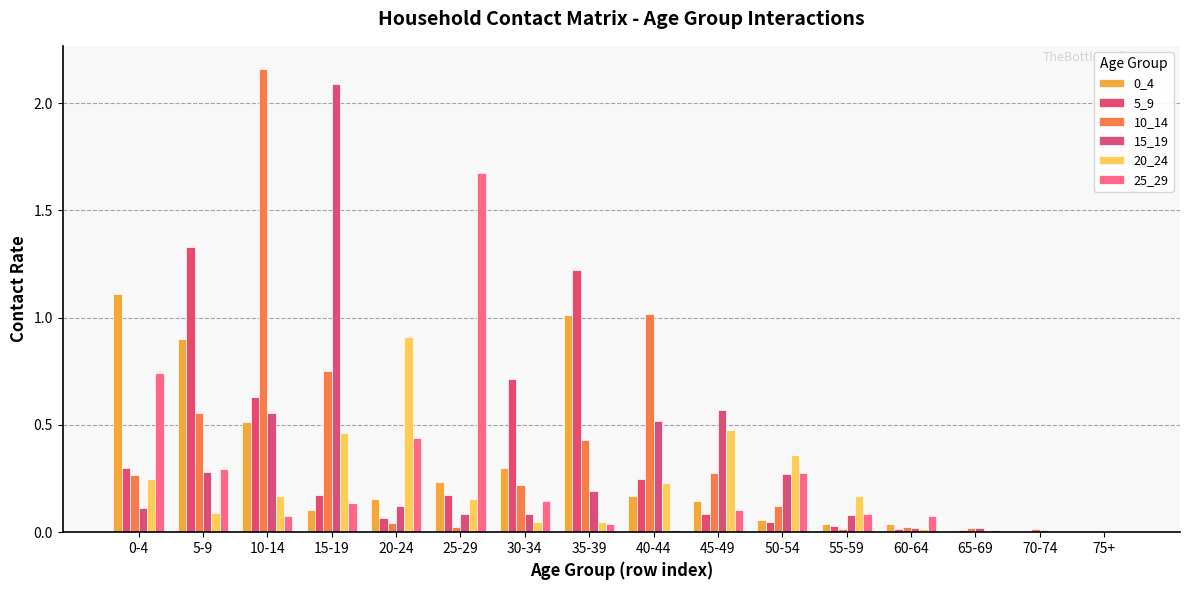

How many groups of bars are there?

16